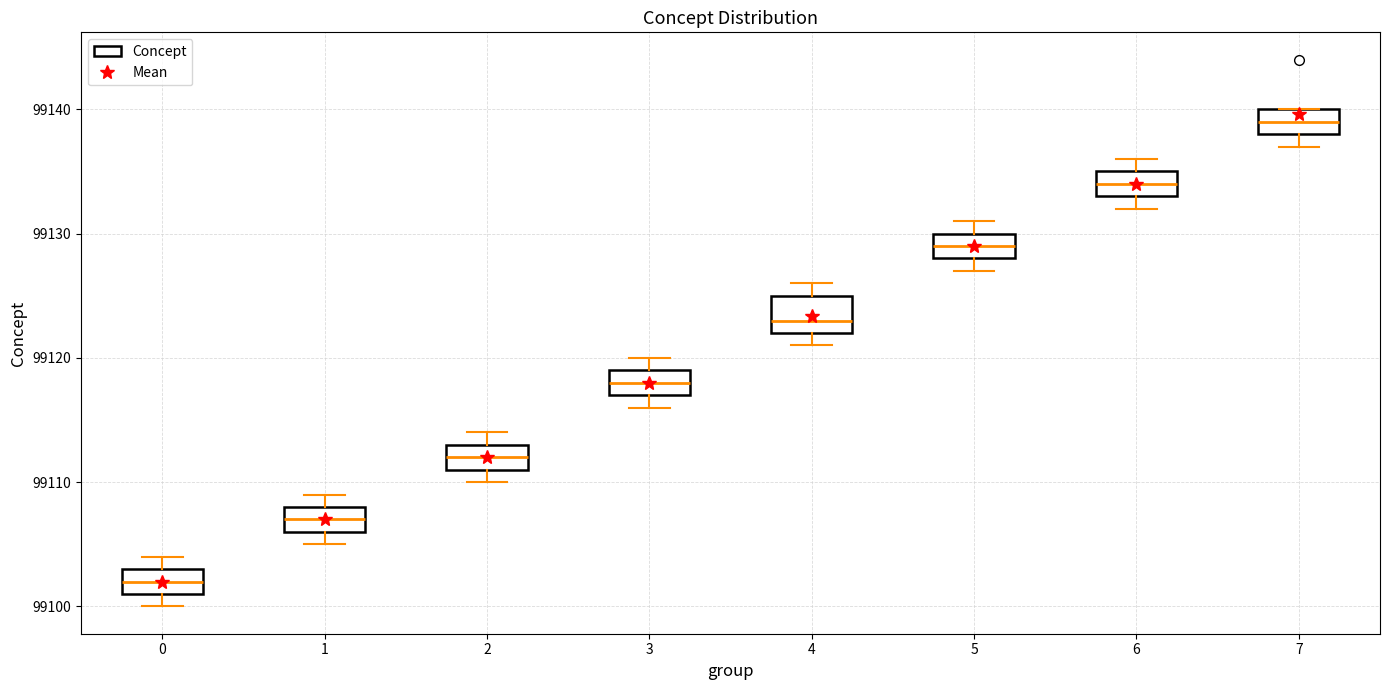

Where does the median line of the box at x = 5 sit on the y-axis? The values are not printed on the chart, so give them approximately, as read against the axis.

99129